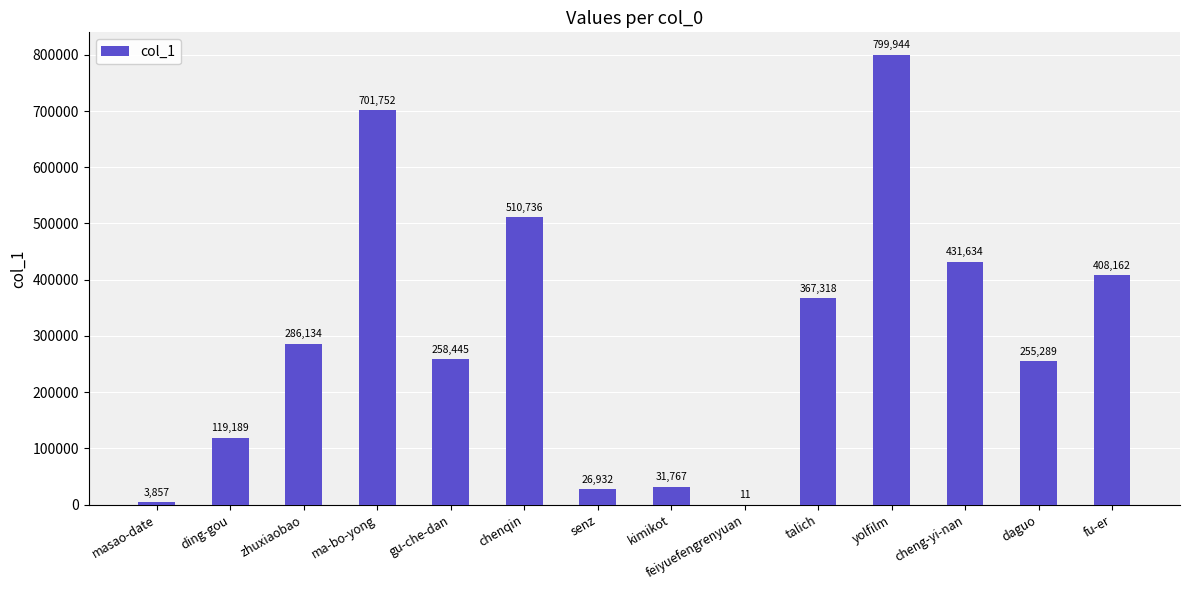

What is the greatest value displayed?

799944